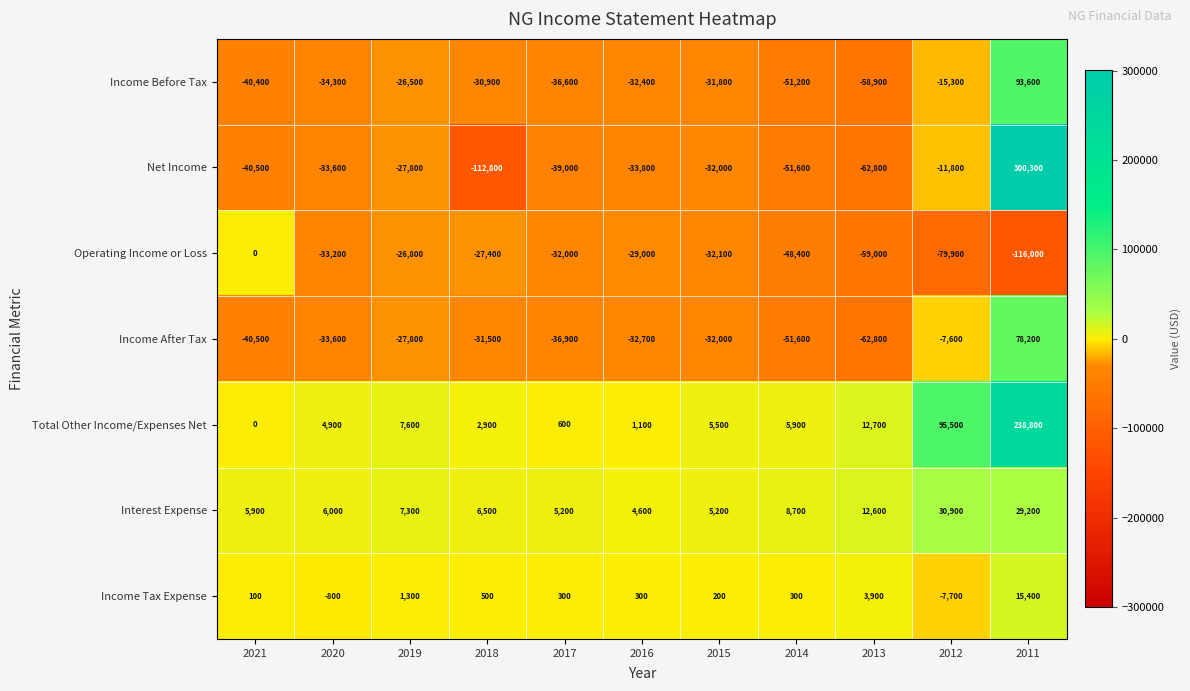

What is the average value of the Interest Expense series?

11100